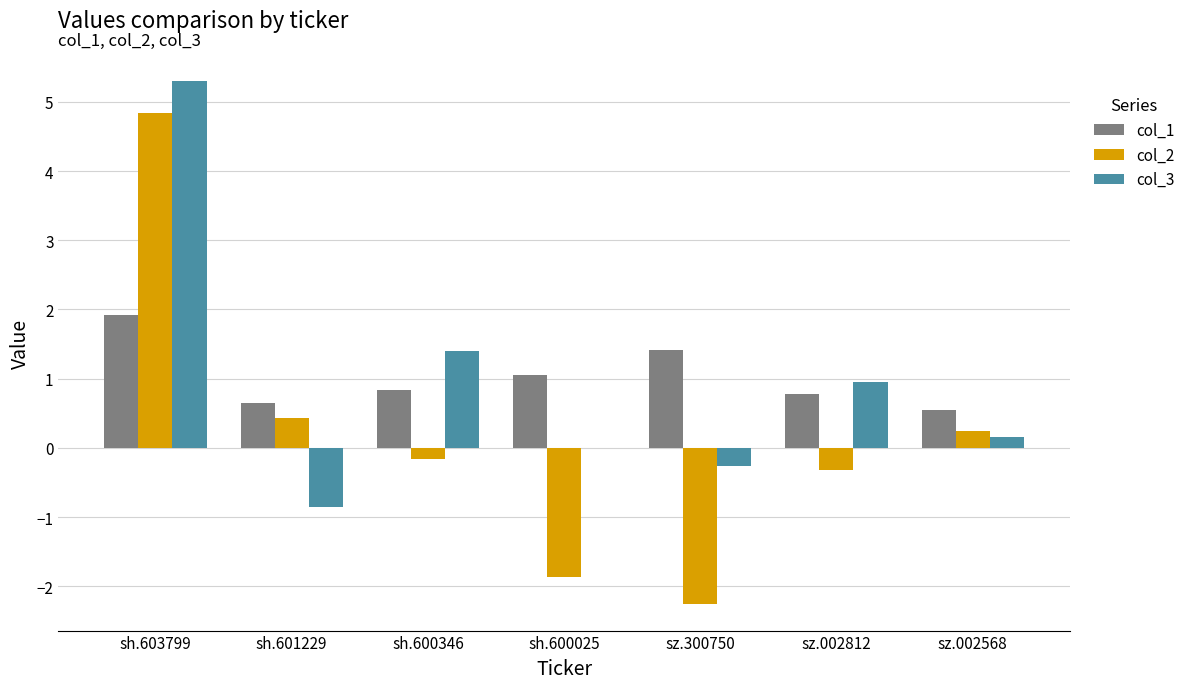

At which label does col_3 reach its peak?

sh.603799